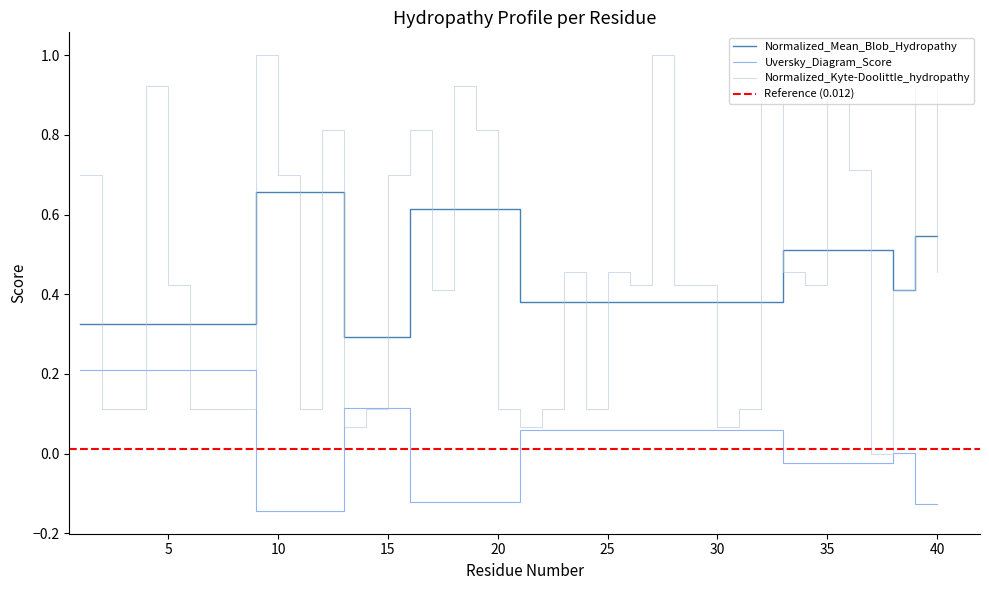

Rank the series at 27 from lowest to highest value.

Uversky_Diagram_Score, Normalized_Mean_Blob_Hydropathy, Normalized_Kyte-Doolittle_hydropathy